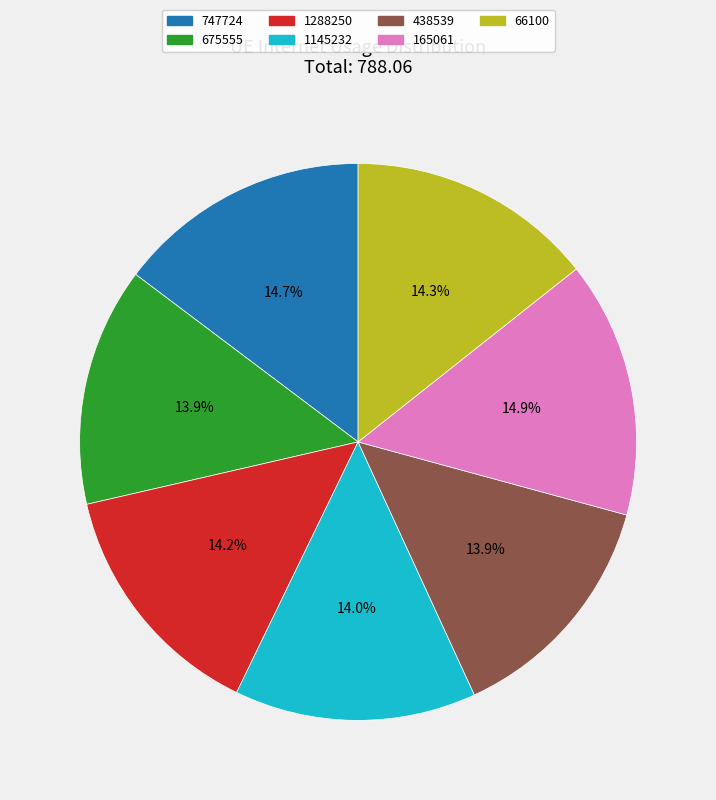

How many slices are in this pie chart?

7